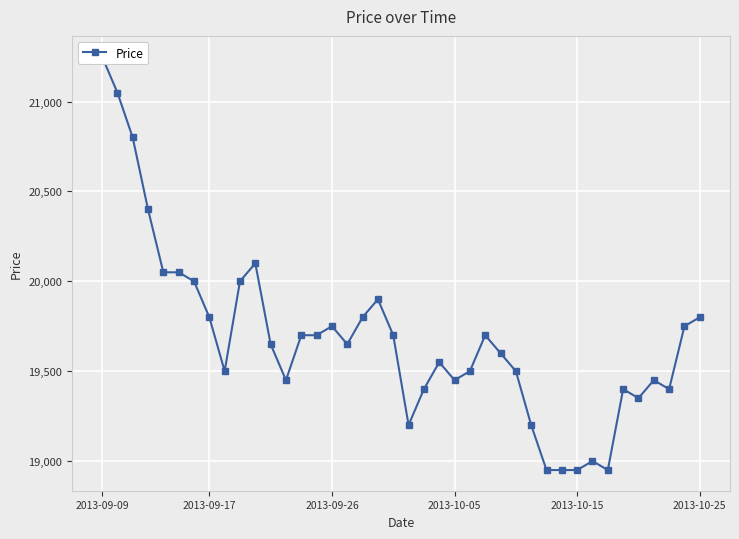

At which label does the data first exceed 19650?

2013-09-09